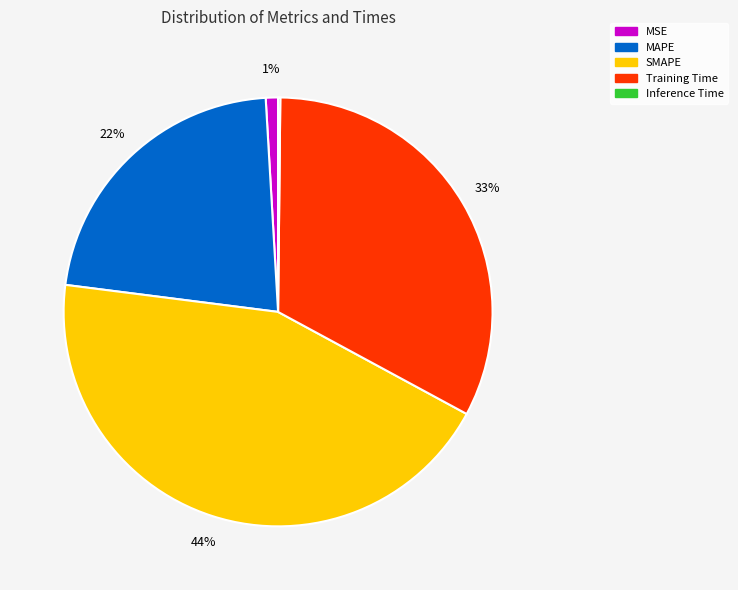

To the nearest percent, what percentage of the pie is MAPE?

22%